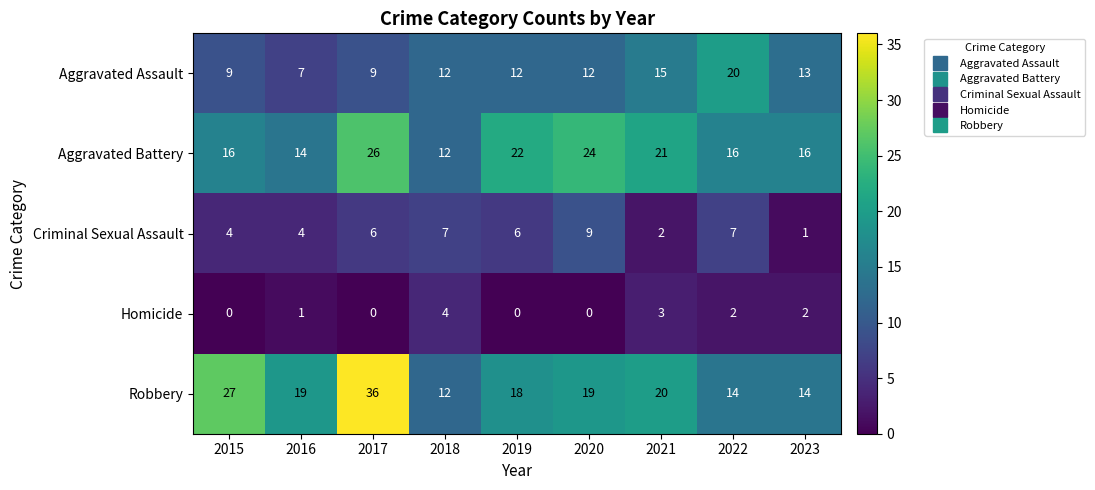

What is the spread (max minus min) of values at 2017?

36